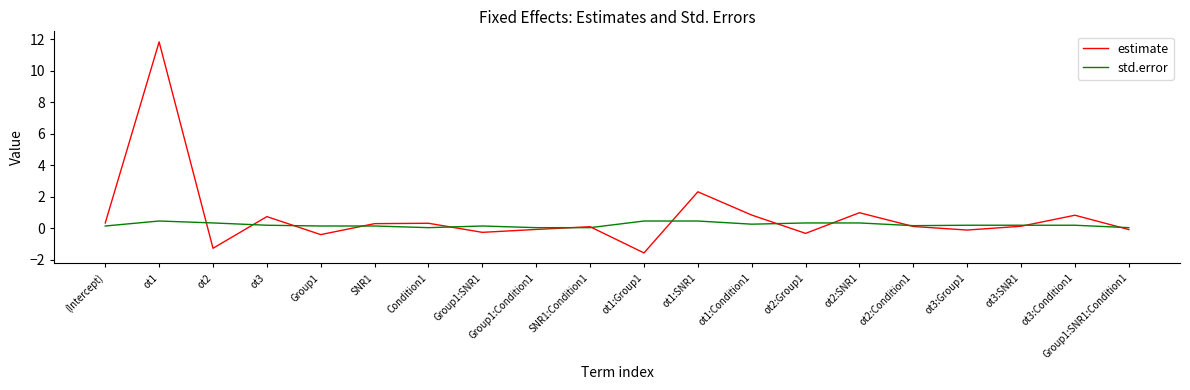

The value of estimate at ot2:SNR1 is 1.0. True or false?

True